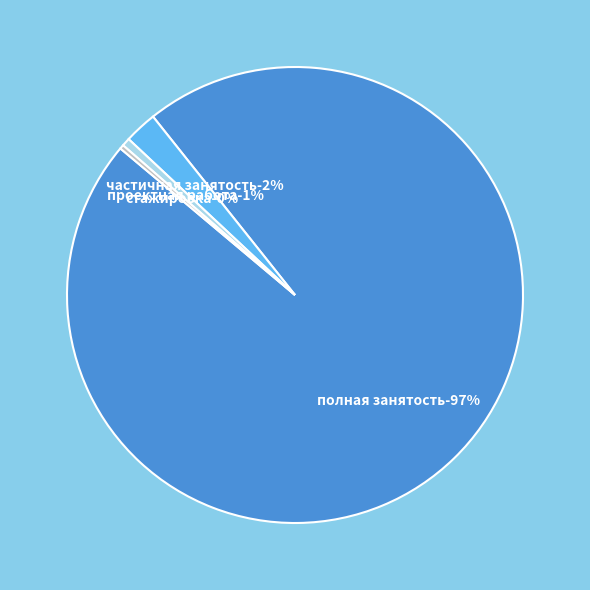

How many segments does this pie chart have?

4